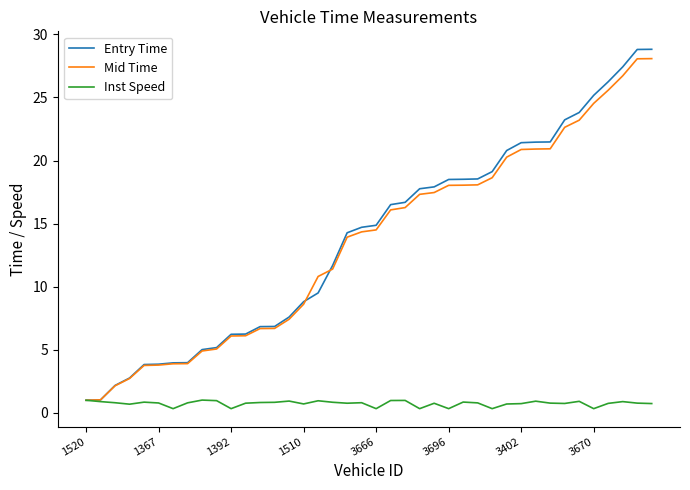

What is the highest value of the Mid Time series?

28.1